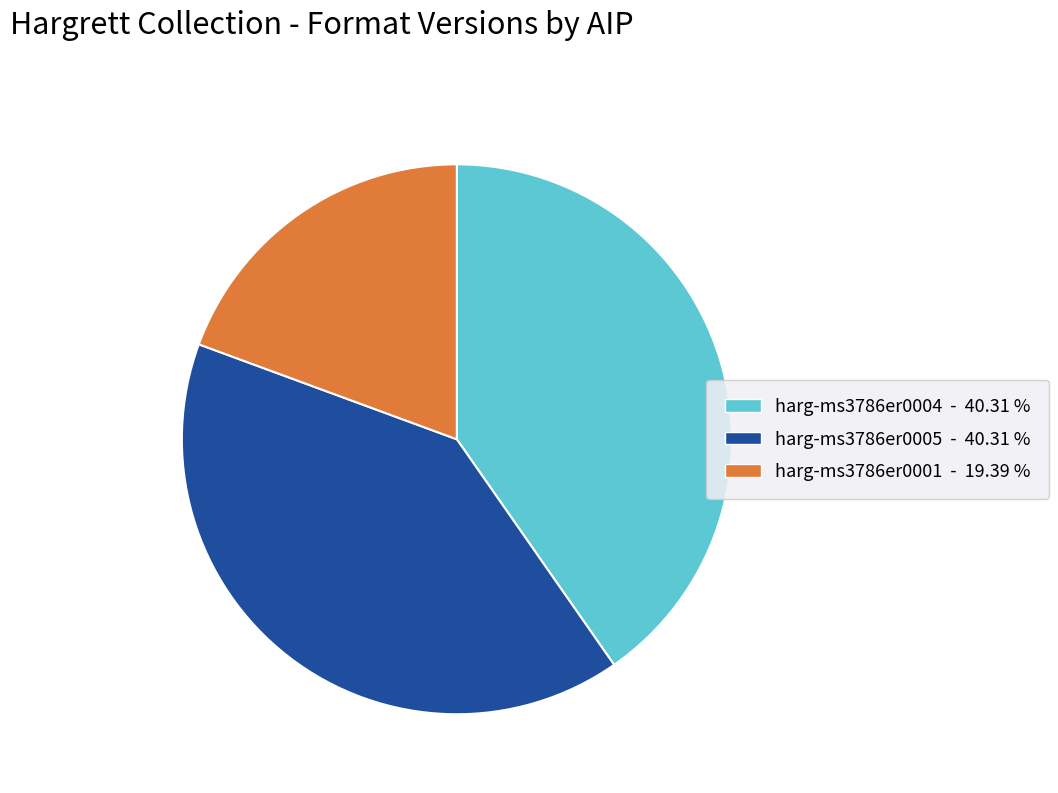

Is it true that harg-ms3786er0001 is 26% of the pie?

False